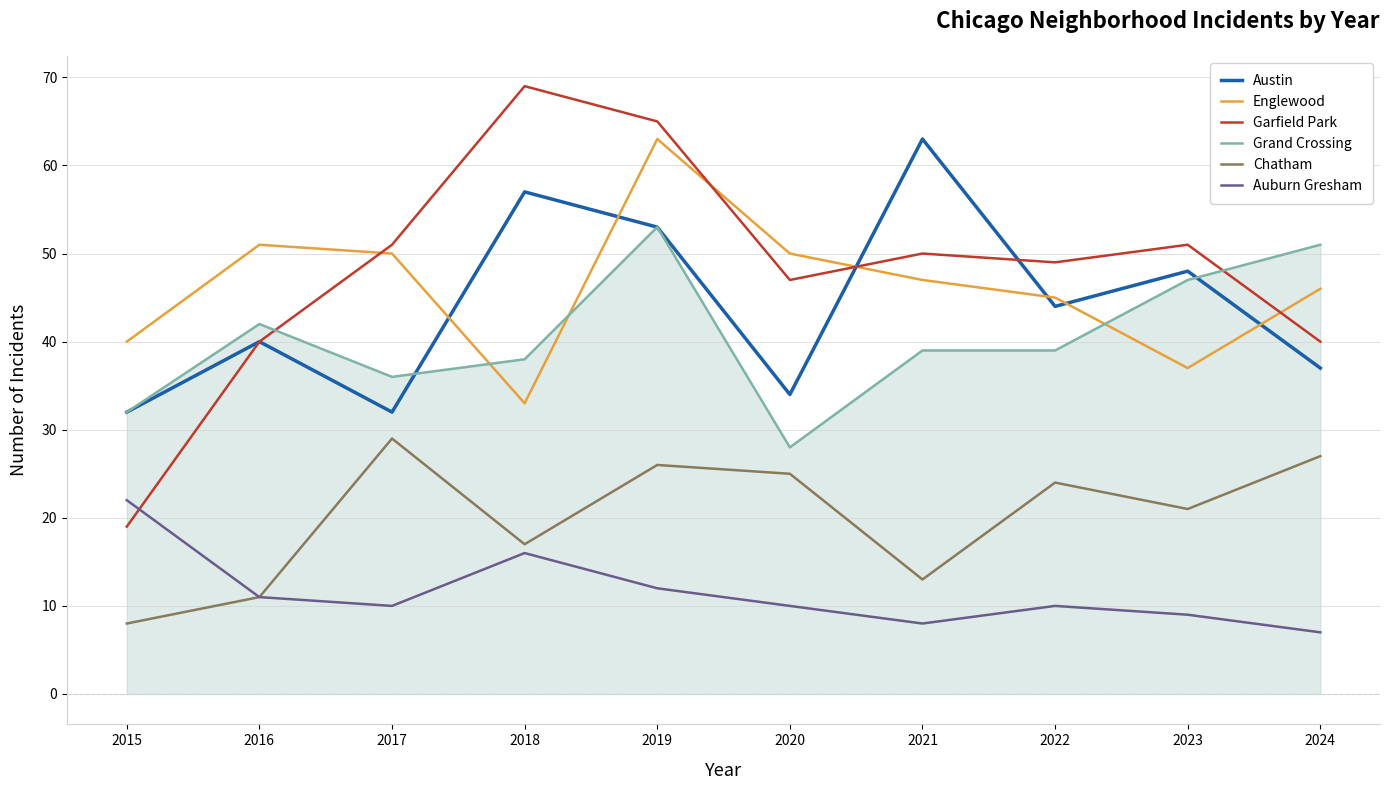

At which category is the sum across all series the highest?

2019